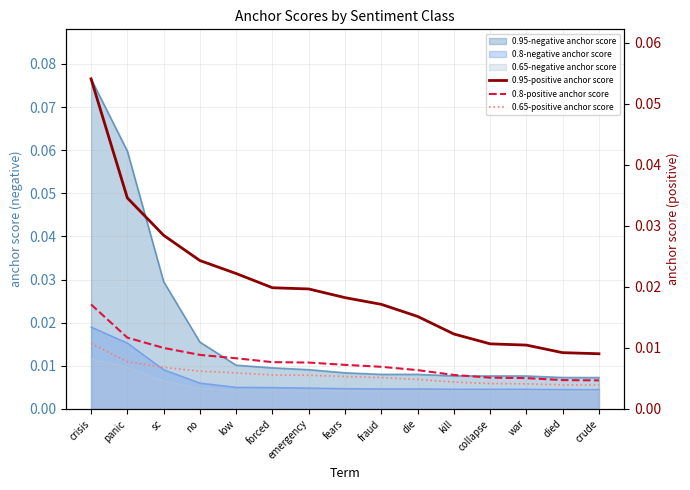

At which label does 0.8-positive anchor score reach its minimum?

crude